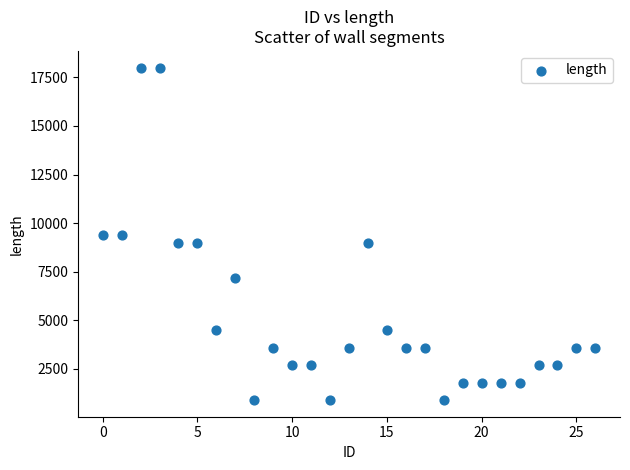

What is the range of Y values (max minus min)?

17100